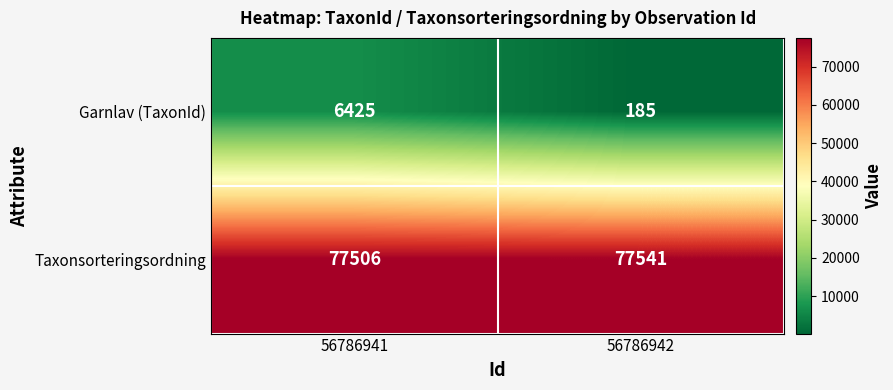

The value of Taxonsorteringsordning at 56786942 is 136659. True or false?

False